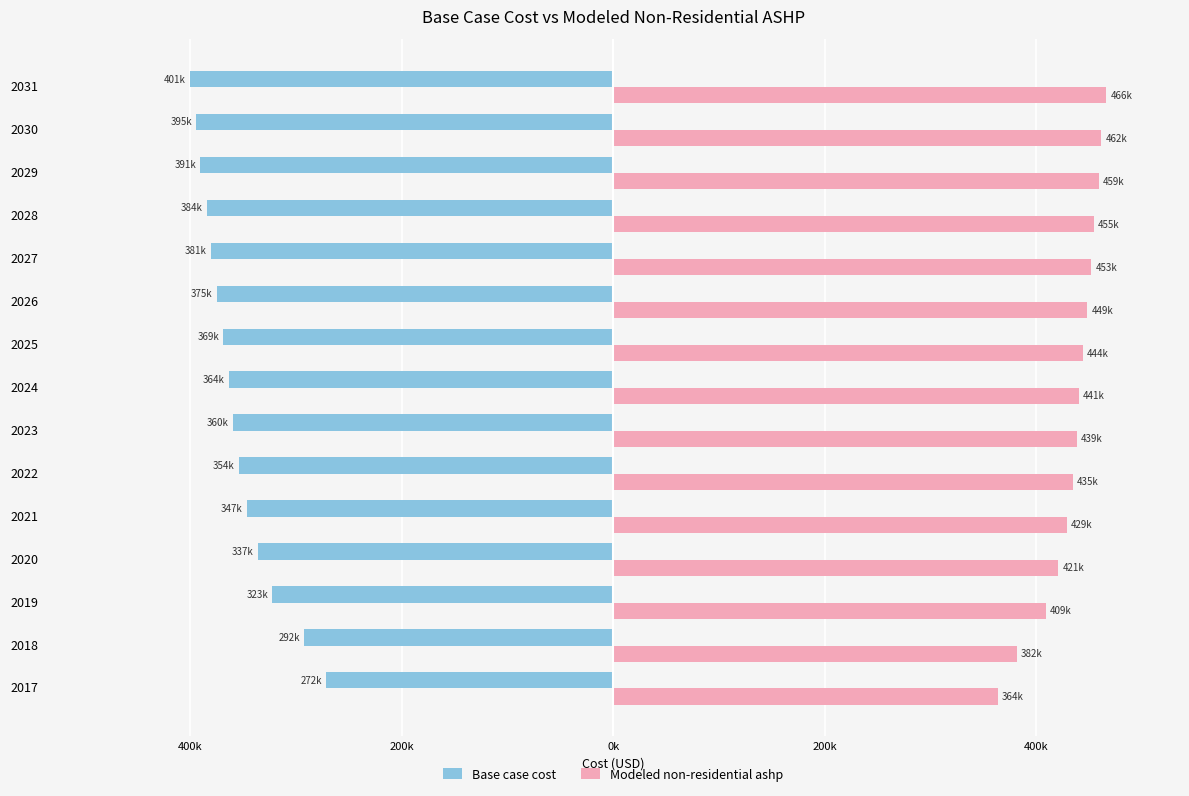

What are all the series names shown in the legend?

Base case cost, Modeled non-residential ashp